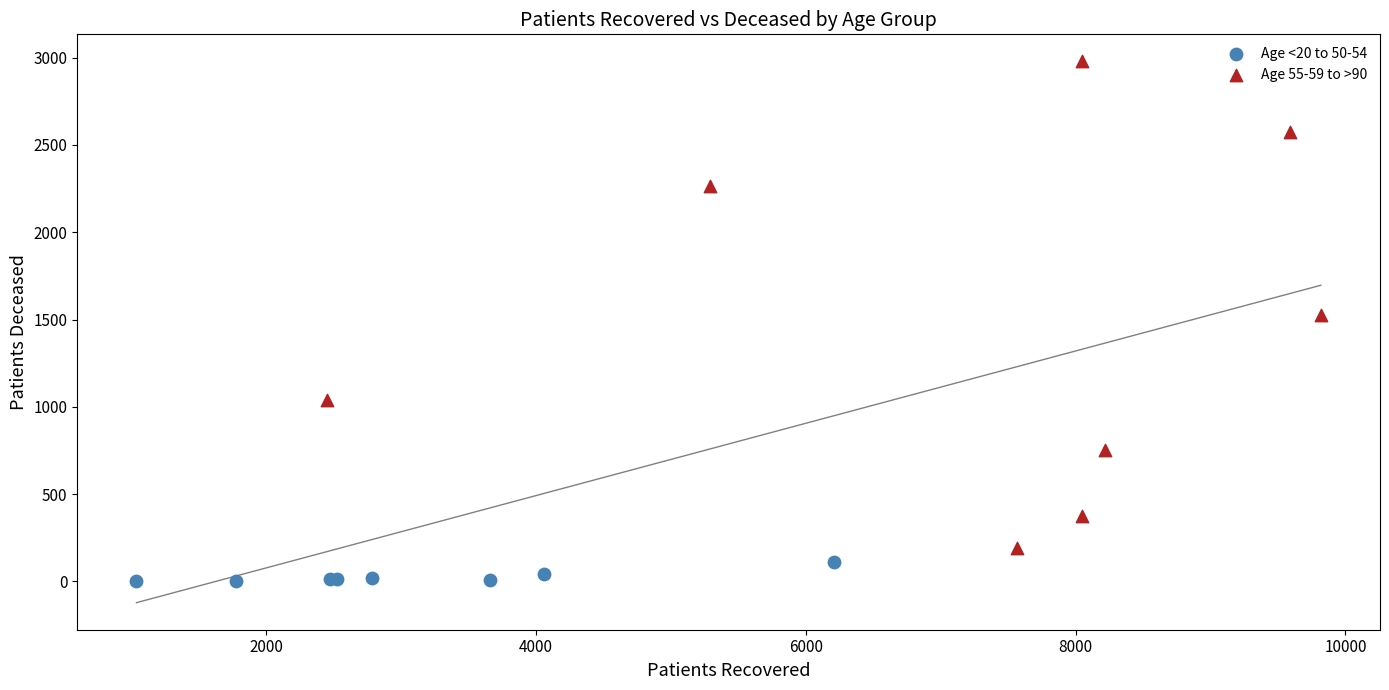

Which series reaches the maximum Y coordinate?

Age 55-59 to >90